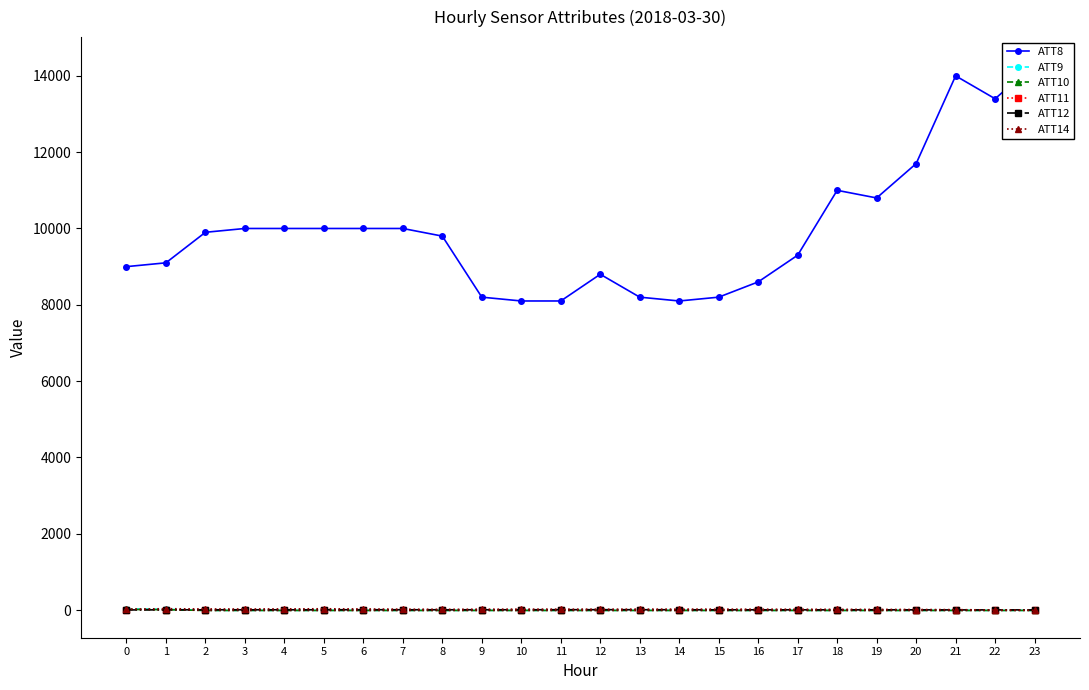

What is the value of the ATT10 point at the 16th from the left?

-10.0